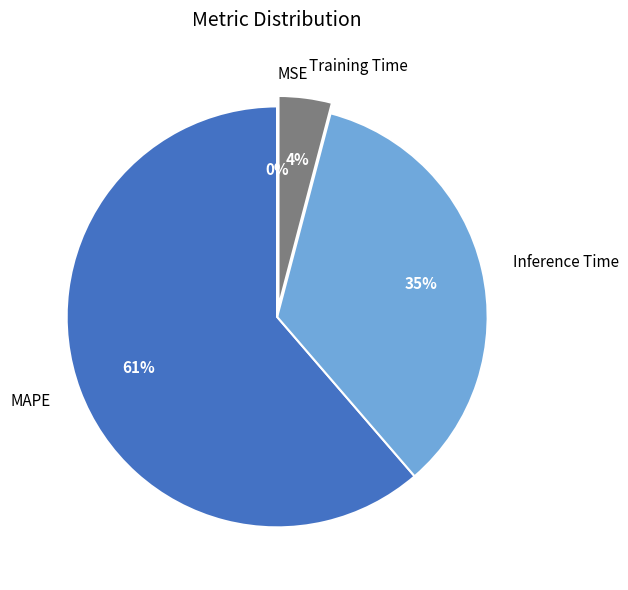

To the nearest percent, what percentage of the pie is MAPE?

61%